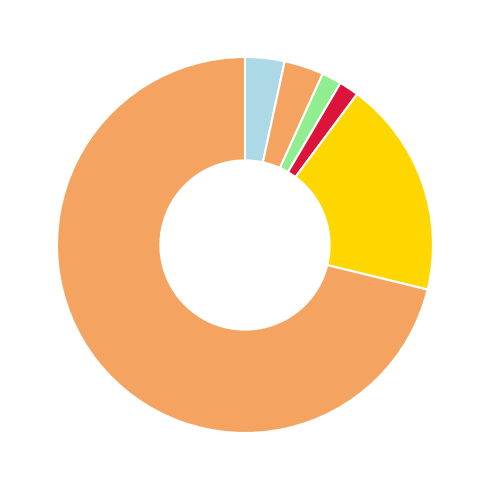

How many segments does this pie chart have?

6